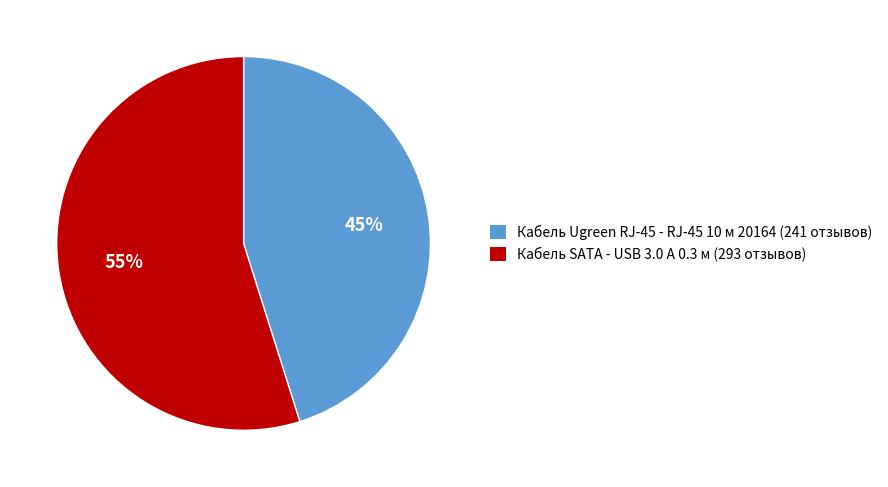

To the nearest percent, what is the combined percentage of Кабель Ugreen RJ-45 - RJ-45 10 м 20164 and Кабель SATA - USB 3.0 A 0.3 м?

100%